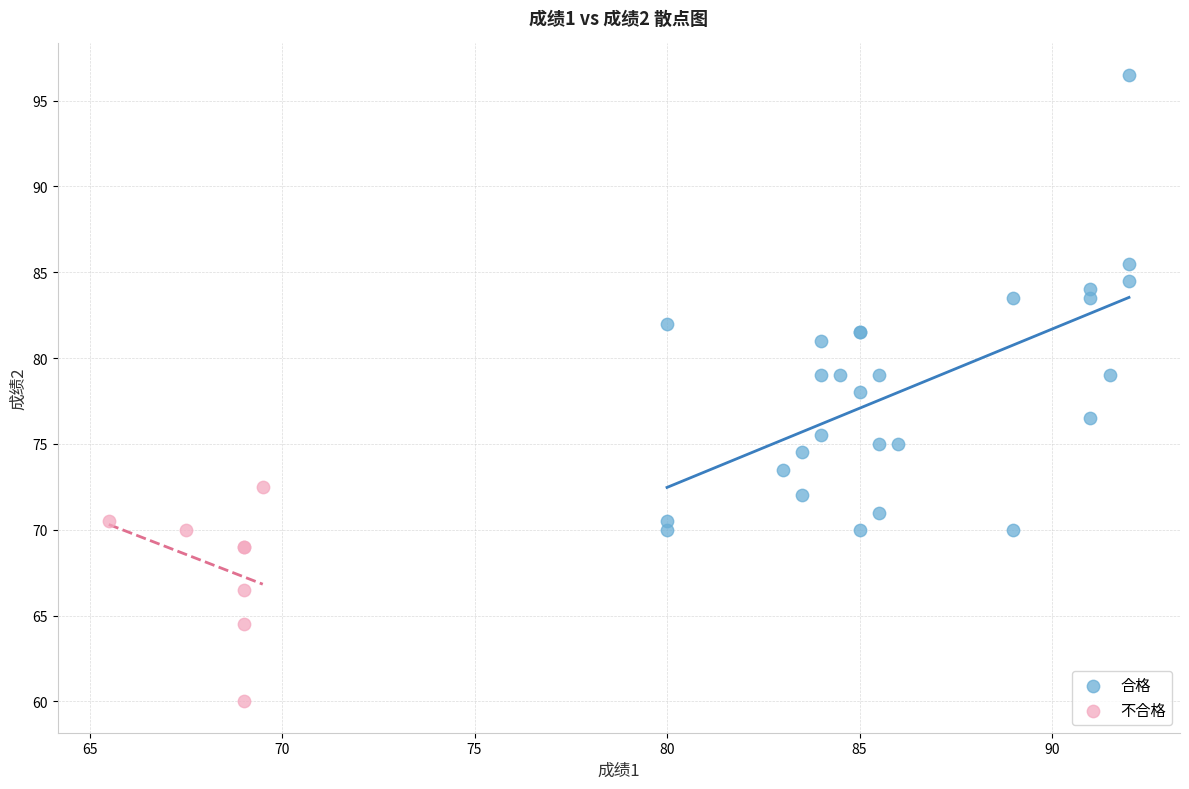

Which series has the largest Y range (max minus min)?

合格